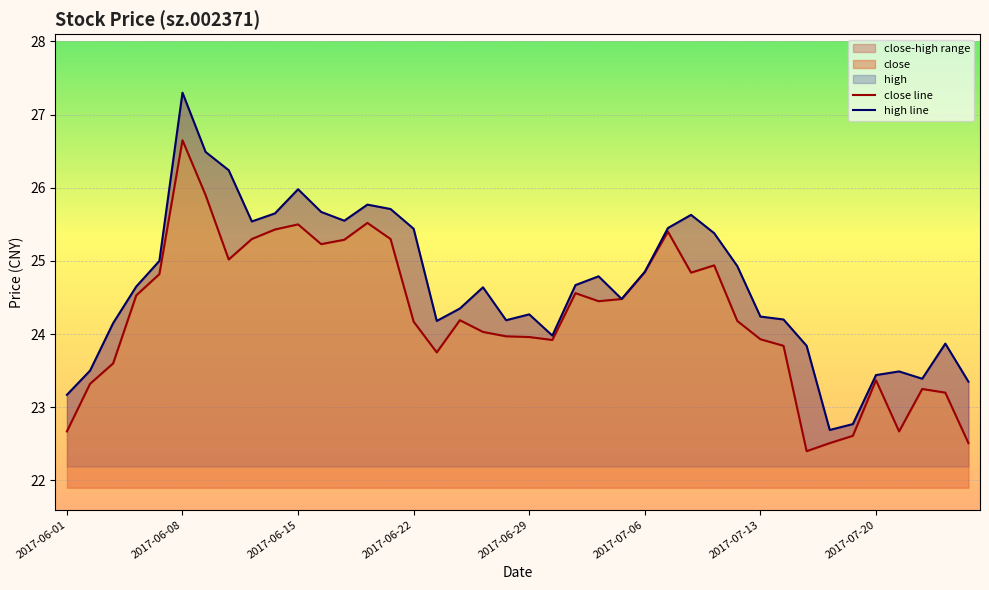

What value does the close line series have at 32?

22.4